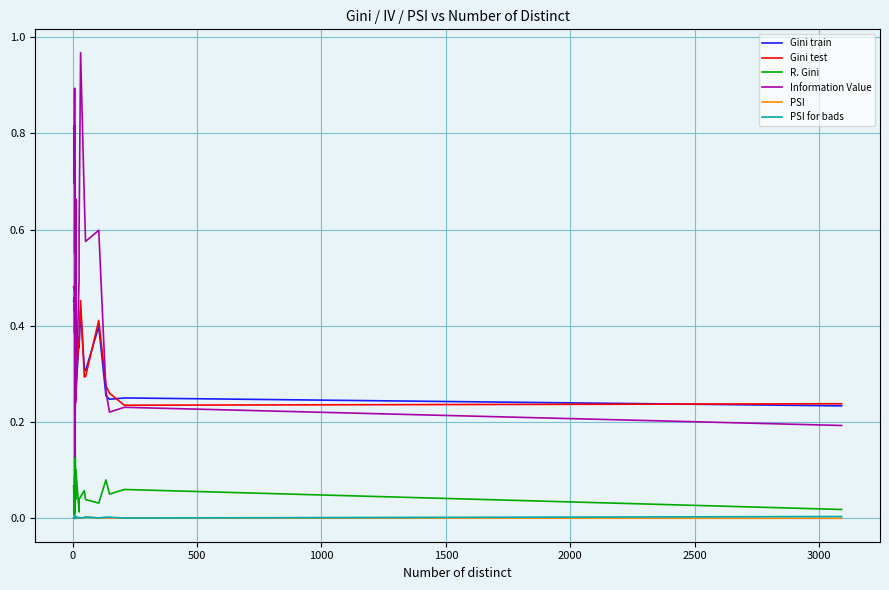

What is the average value of the Gini train series?

0.4